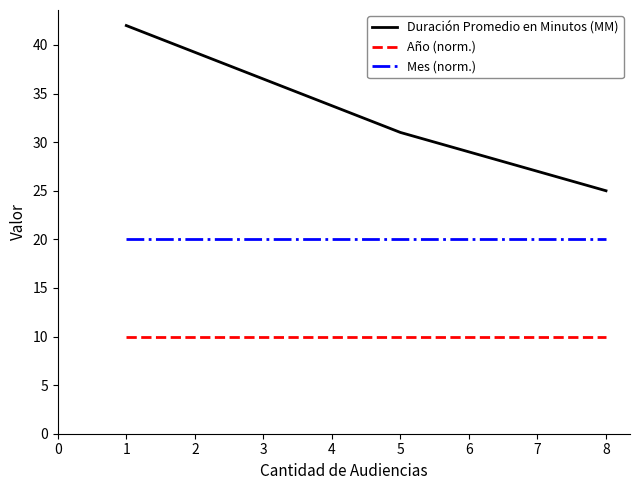

What is the lowest value of the Mes (norm.) series?

20